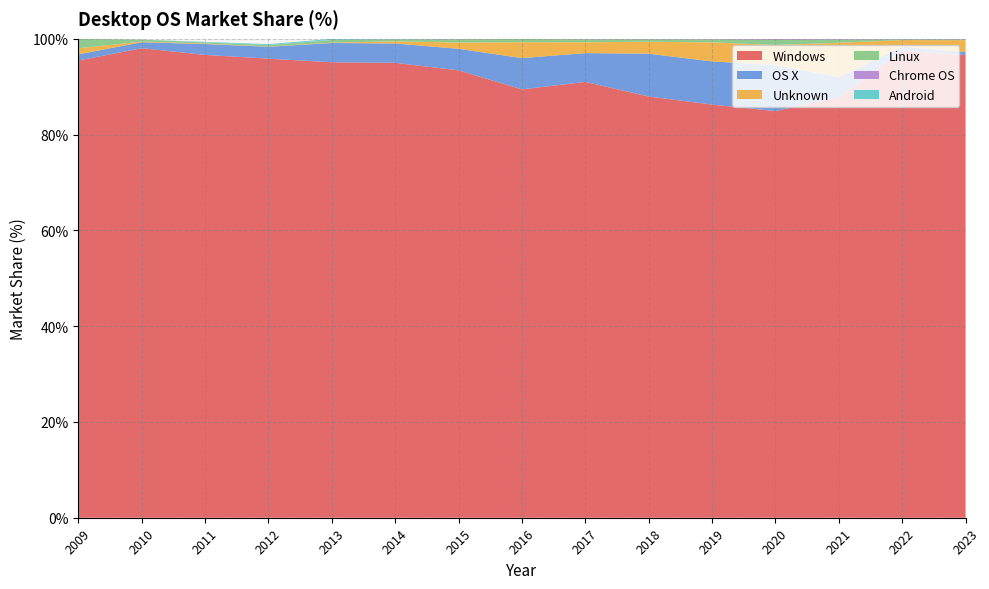

Reading left to right, what are all the values shown in this chart?

Windows: 95.5	98.0	96.7	95.9	95.1	95.0	93.4	89.5	91.0	88.0	86.3	84.9	87.8	97.5	96.6
OS X: 1.3	1.3	2.3	2.5	4.0	4.0	4.5	6.5	6.0	8.9	9.0	9.6	4.2	0.8	0.6
Unknown: 1.3	0.1	0.1	0.0	0.1	0.5	1.3	3.3	2.3	2.5	4.0	4.2	7.2	1.4	2.5
Linux: 2.0	0.4	0.3	0.3	0.5	0.4	0.7	0.7	0.6	0.5	0.6	1.1	0.7	0.2	0.2
Chrome OS: 0.0	0.0	0.0	0.0	0.0	0.0	0.1	0.0	0.1	0.1	0.1	0.2	0.2	0.1	0.1
Android: 0.0	0.0	0.1	0.2	0.2	0.1	0.0	0.0	0.0	0.0	0.0	0.0	0.0	0.0	0.0